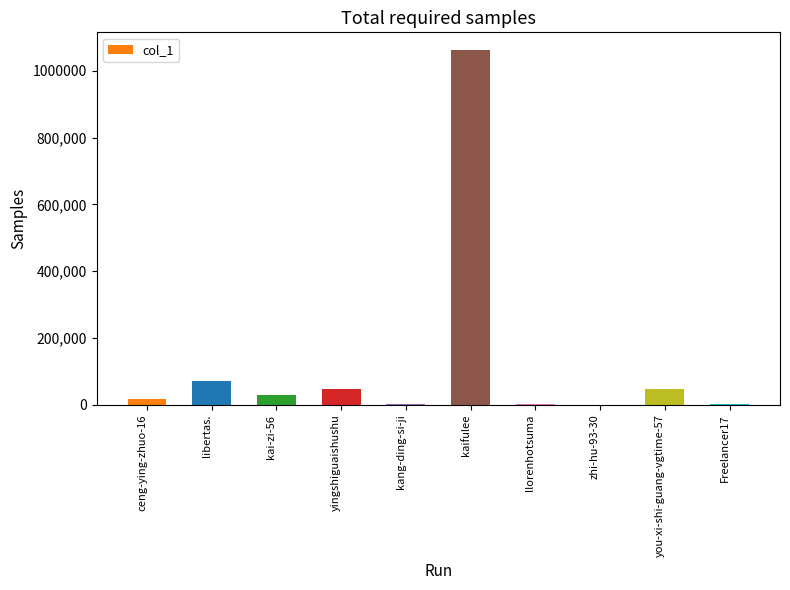

Does the chart contain stacked bars?

No